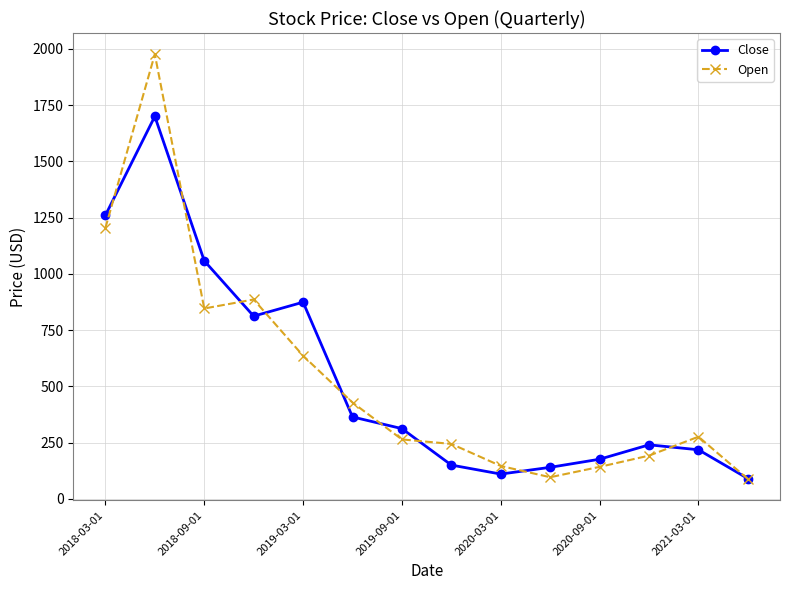

List the series in order of their peak value, lowest first.

Close, Open